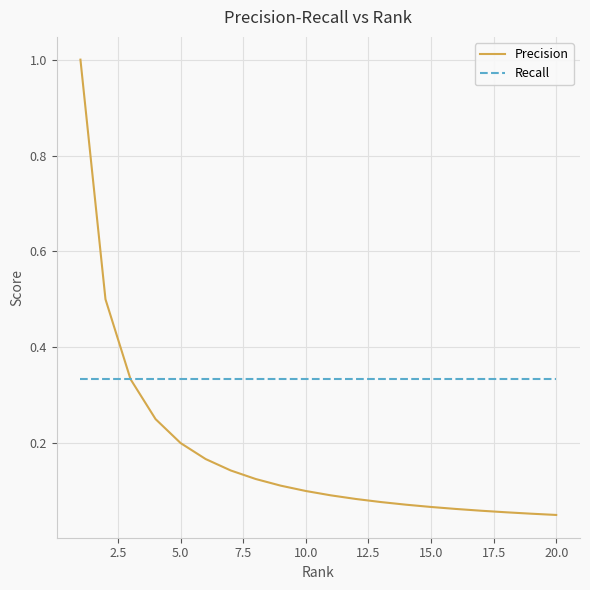

What is the maximum value for Precision?

1.0